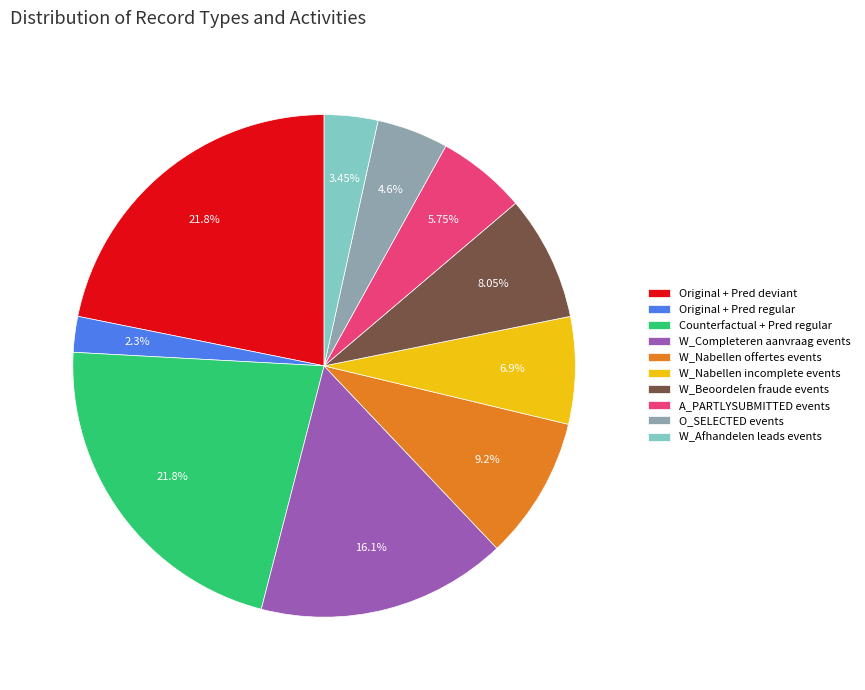

Is W_Nabellen offertes events the majority of the pie?

No